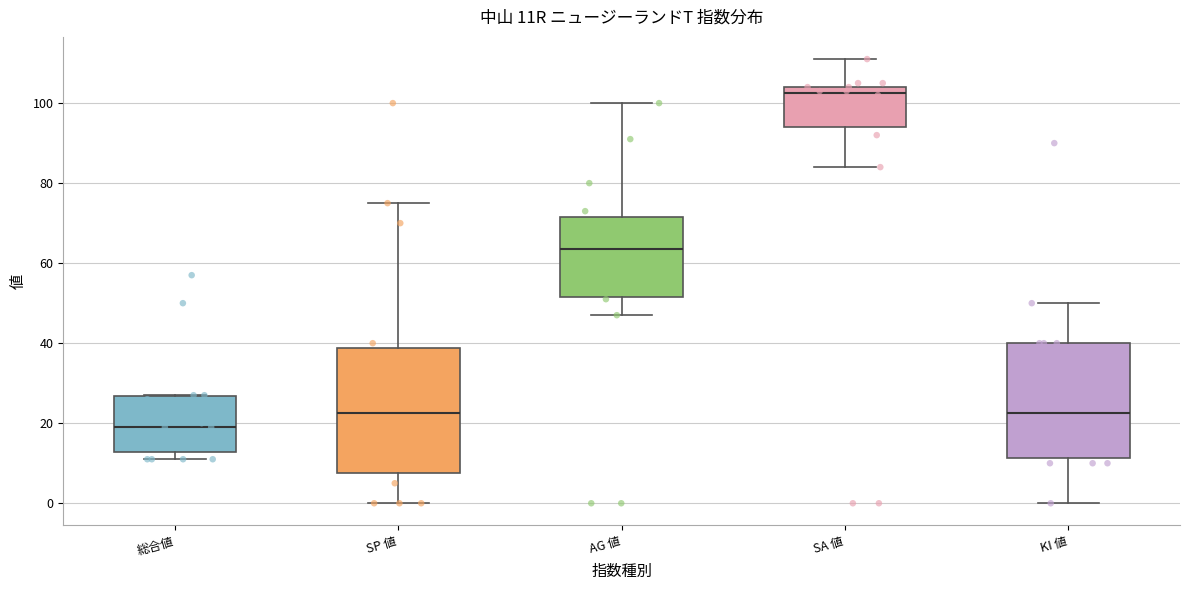

Reading left to right, transcribe this box plot: for each box, give where its median line is, the range the box spans, and where its two whiskers end, as read against the y-axis. The values are not printed on the chart, so give them approximately, as read against the axis.

総合値: median 20, box 12 to 26, whiskers 12 (just below the box's lower edge) to 28
SP 値: median 22, box 8 to 38, whiskers 0 to 76
AG 値: median 64, box 52 to 72, whiskers 48 to 100
SA 値: median 102, box 94 to 104, whiskers 84 to 112
KI 値: median 22, box 12 to 40, whiskers 0 to 50